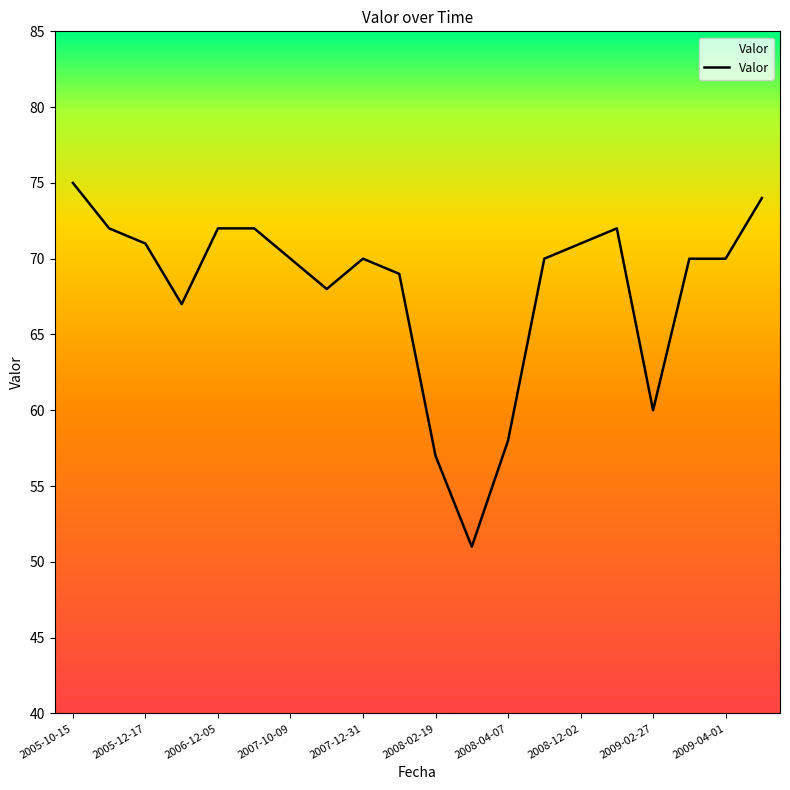

What is the average value?

68